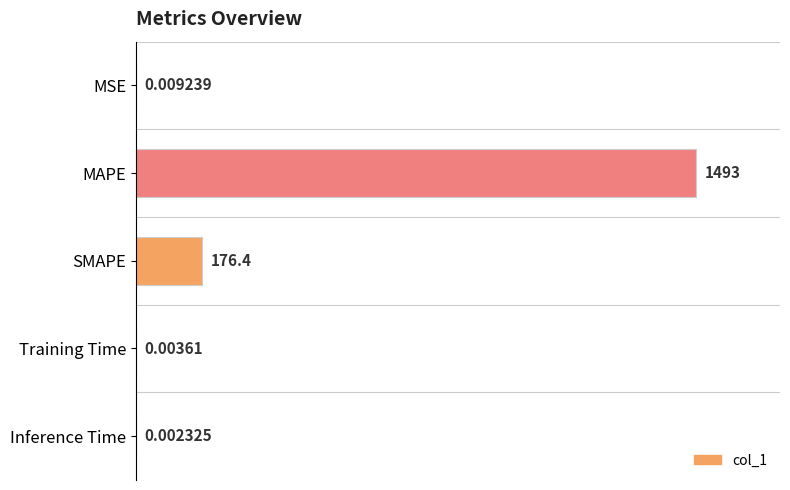

Which has a higher value, MSE or SMAPE?

SMAPE